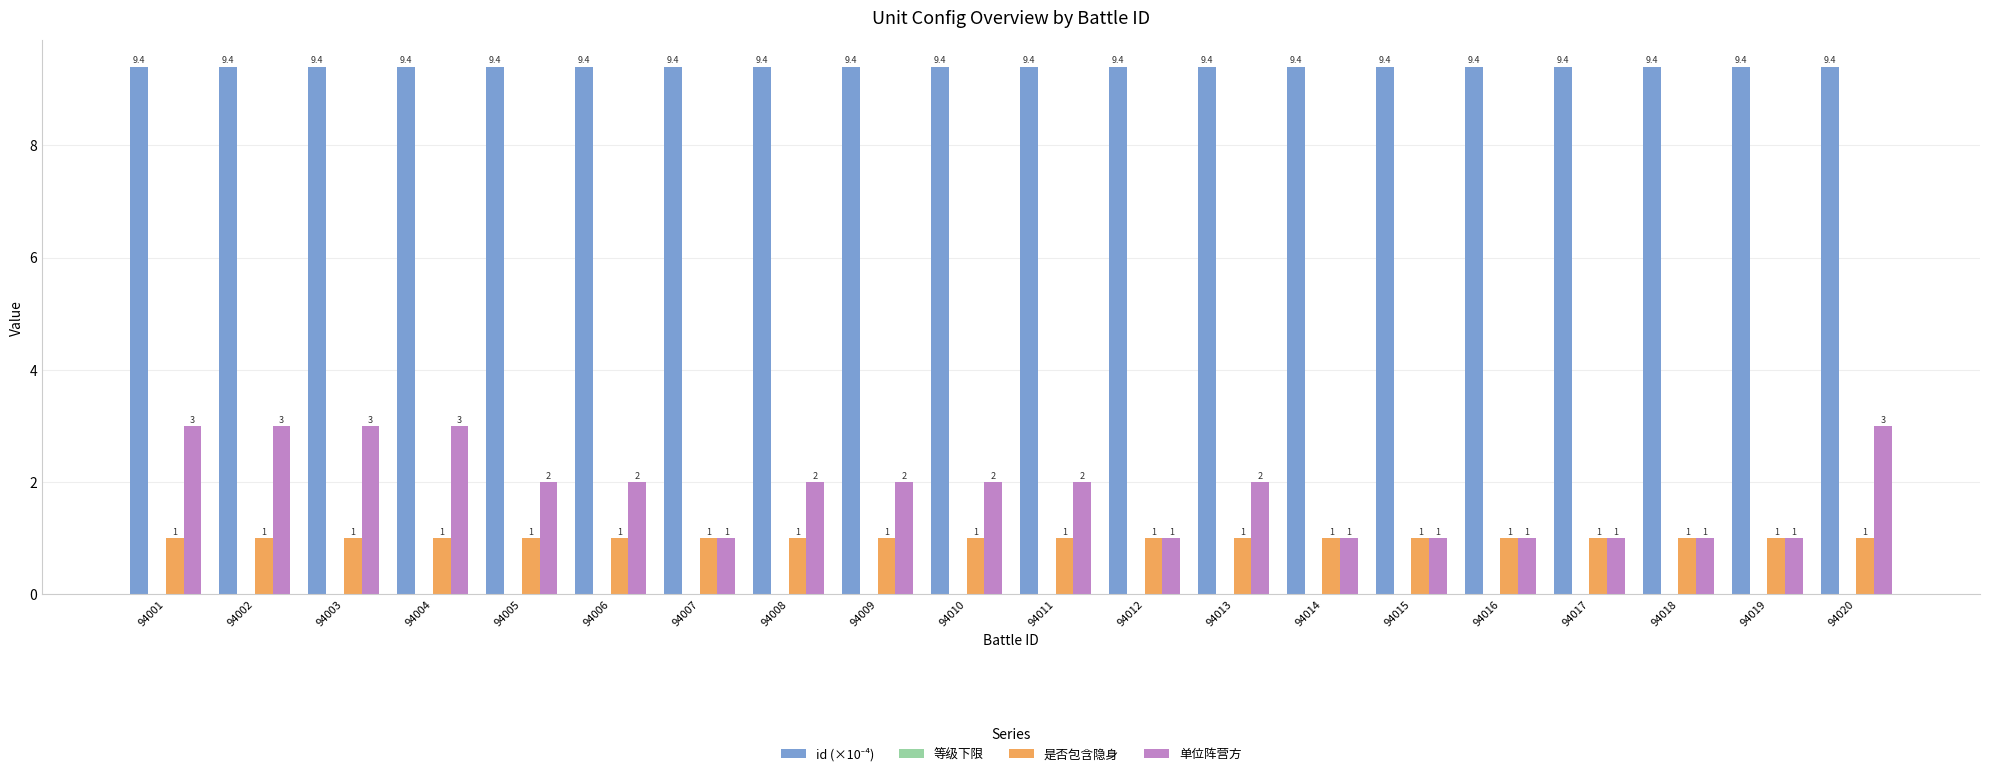

Which label corresponds to the largest value in the chart?

94020